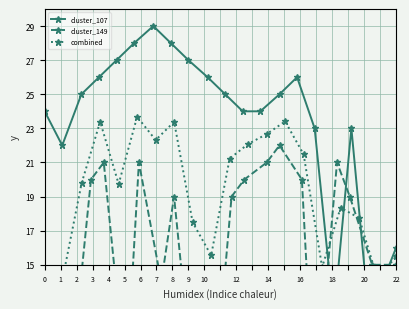

At 9, list the series in order from largest to smallest.

cluster_107, combined, cluster_149